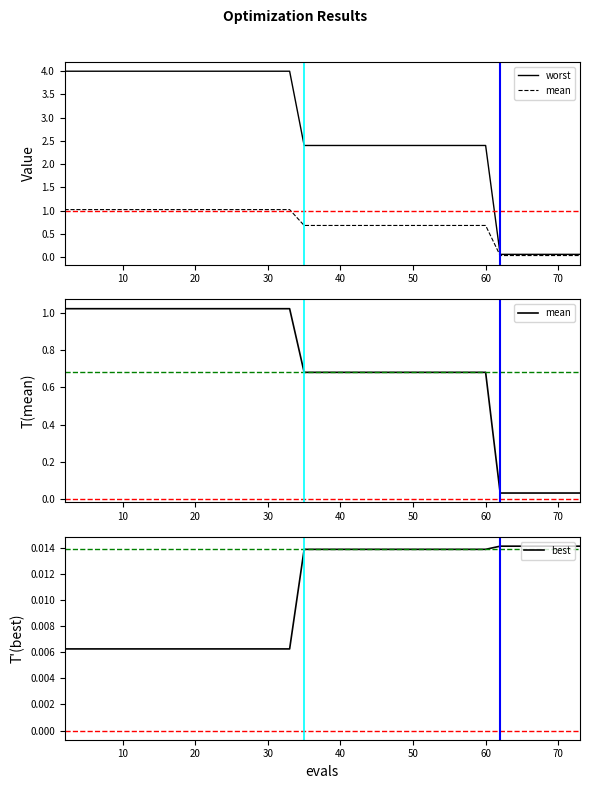

At how many categories does at least one series exceed 0?

40